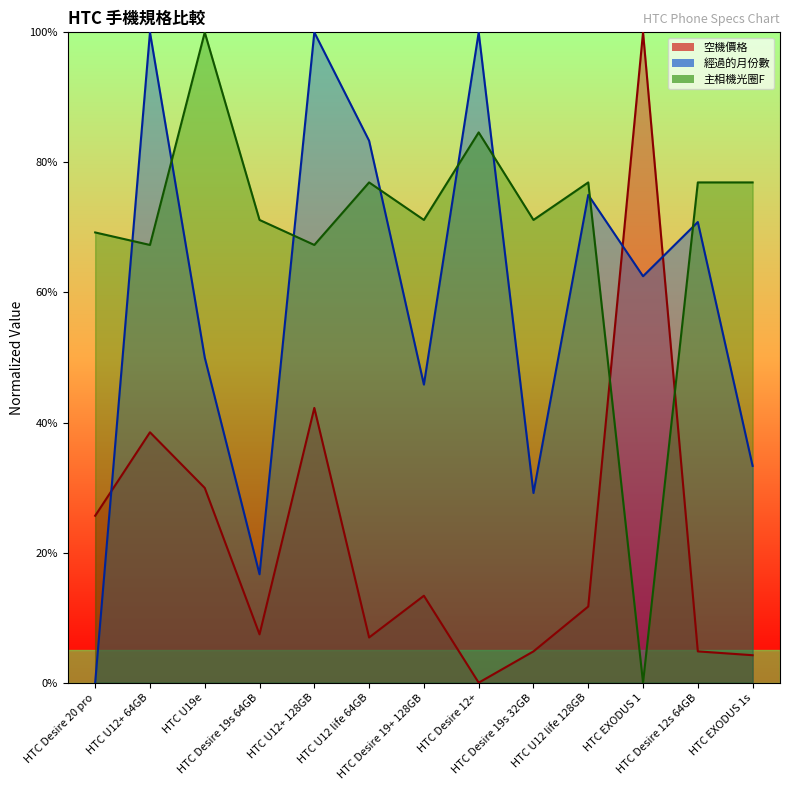

List the labels in order of 主相機光圈F value, smallest first.

HTC EXODUS 1, HTC U12+ 64GB, HTC U12+ 128GB, HTC Desire 20 pro, HTC Desire 19s 64GB, HTC Desire 19+ 128GB, HTC Desire 19s 32GB, HTC U12 life 64GB, HTC U12 life 128GB, HTC Desire 12s 64GB, HTC EXODUS 1s, HTC Desire 12+, HTC U19e